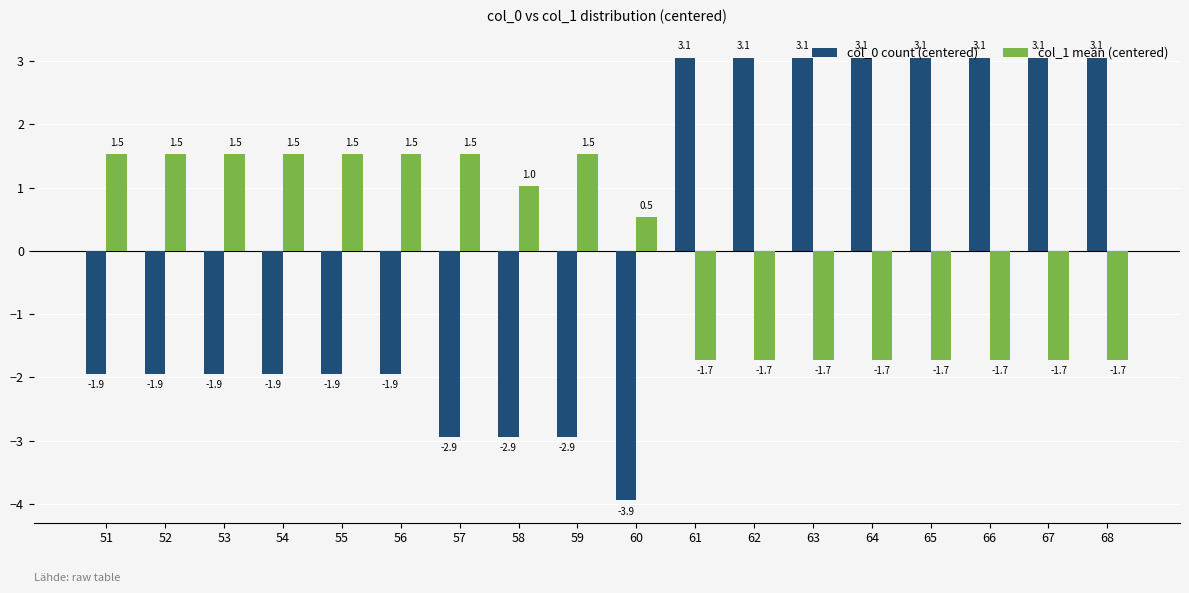

Are the bars grouped side by side (vs. stacked)?

Yes